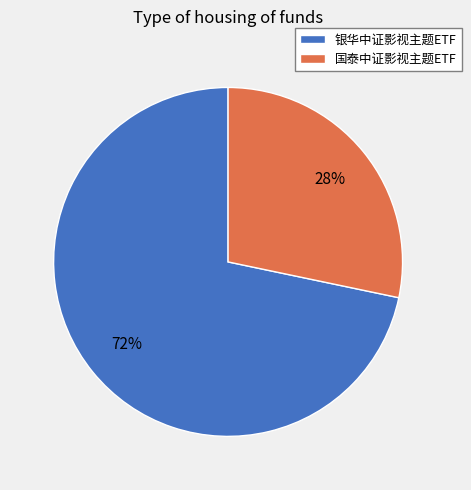

What percentage is the 银华中证影视主题ETF slice, to the nearest percent?

72%